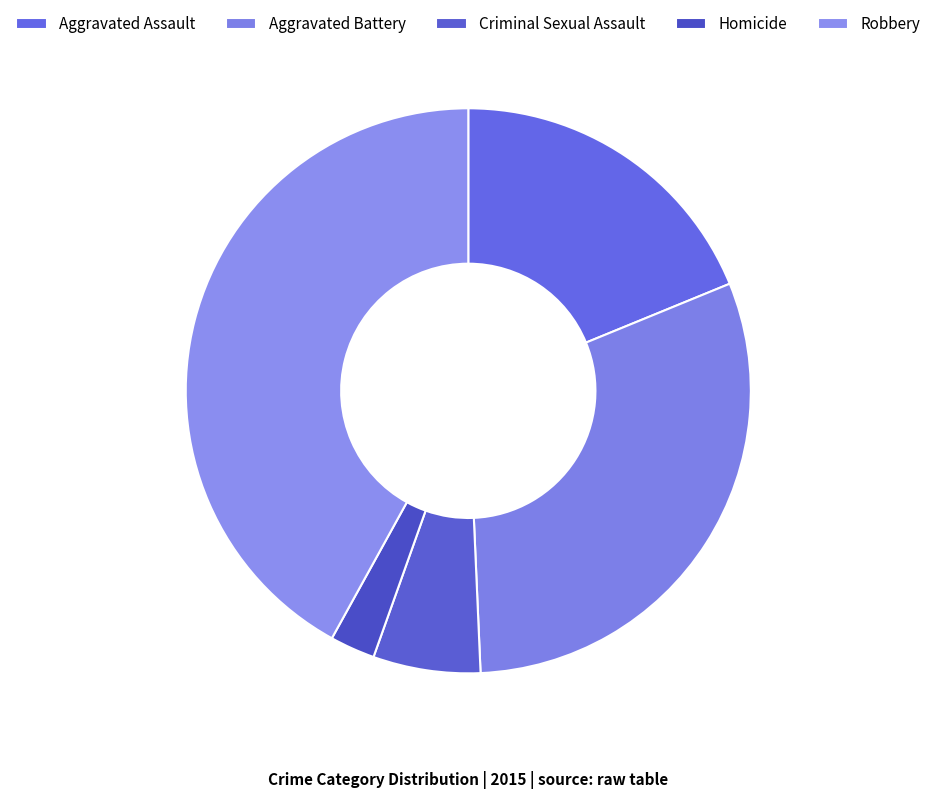

Combined, do Homicide and Robbery account for over 50%?

No